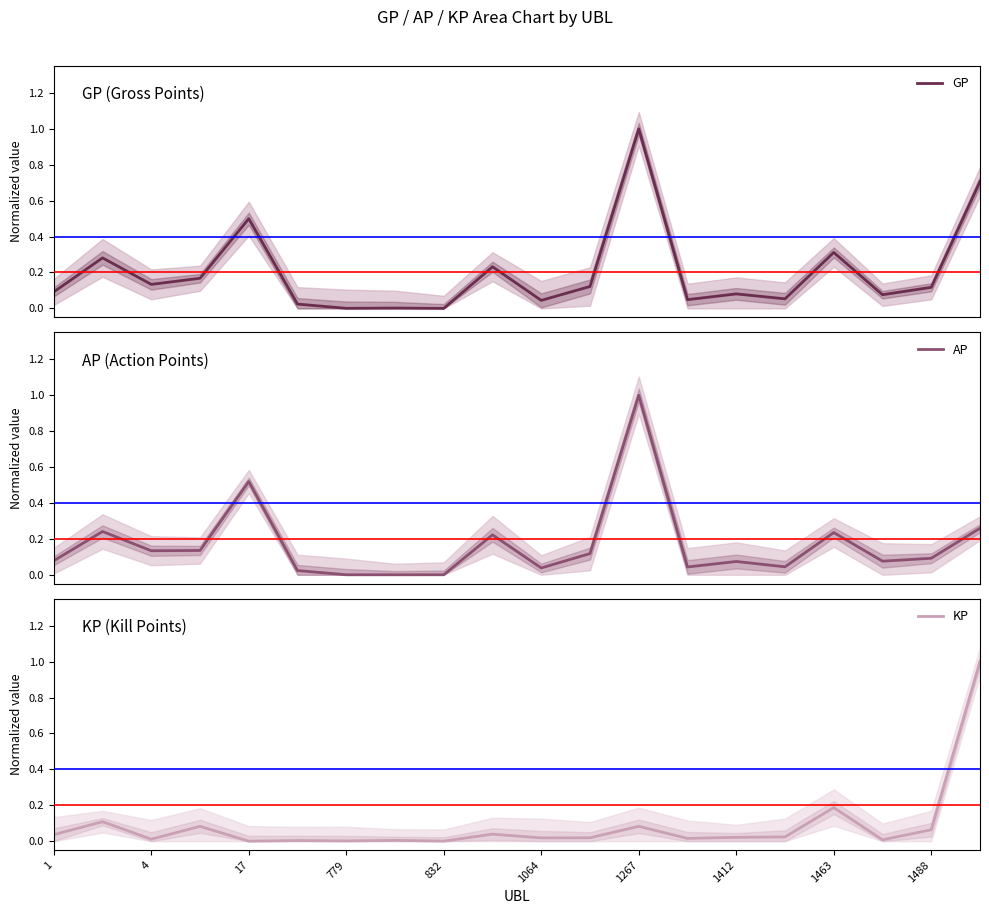

Reading right to left, transcribe all the data shown in this chart.

GP: 0.7	0.1	0.1	0.3	0.1	0.1	0.0	1.0	0.1	0.0	0.2	0.0	0.0	0.0	0.0	0.5	0.2	0.1	0.3	0.1
AP: 0.3	0.1	0.1	0.2	0.0	0.1	0.0	1.0	0.1	0.0	0.2	0.0	0.0	0.0	0.0	0.5	0.1	0.1	0.2	0.1
KP: 1.0	0.1	0.0	0.2	0.0	0.0	0.0	0.1	0.0	0.0	0.0	0.0	0.0	0.0	0.0	0.0	0.1	0.0	0.1	0.0